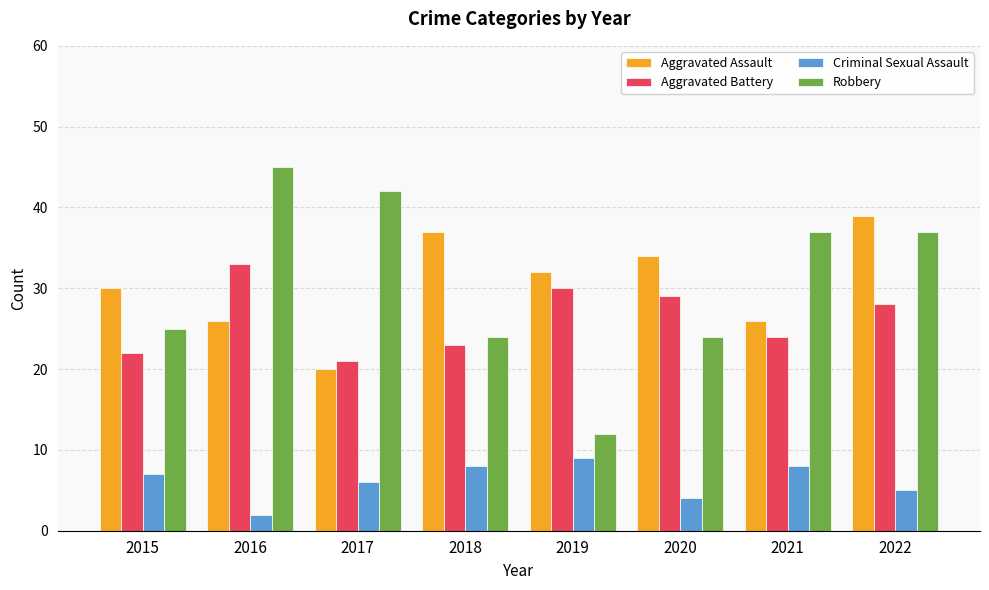

Between 2017 and 2021, which series saw the biggest shift?

Aggravated Assault